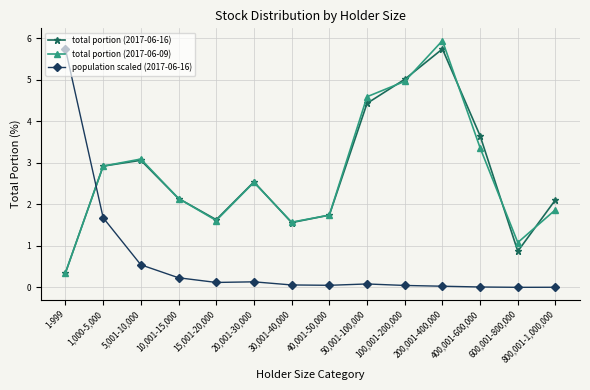

Which category has the highest value across all series?

200,001-400,000